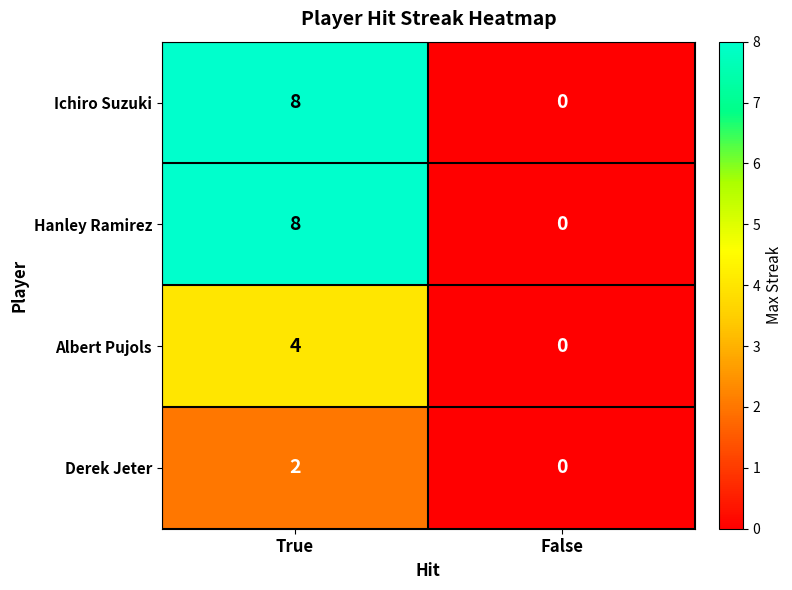

The value of Hanley Ramirez at True is 8. True or false?

True